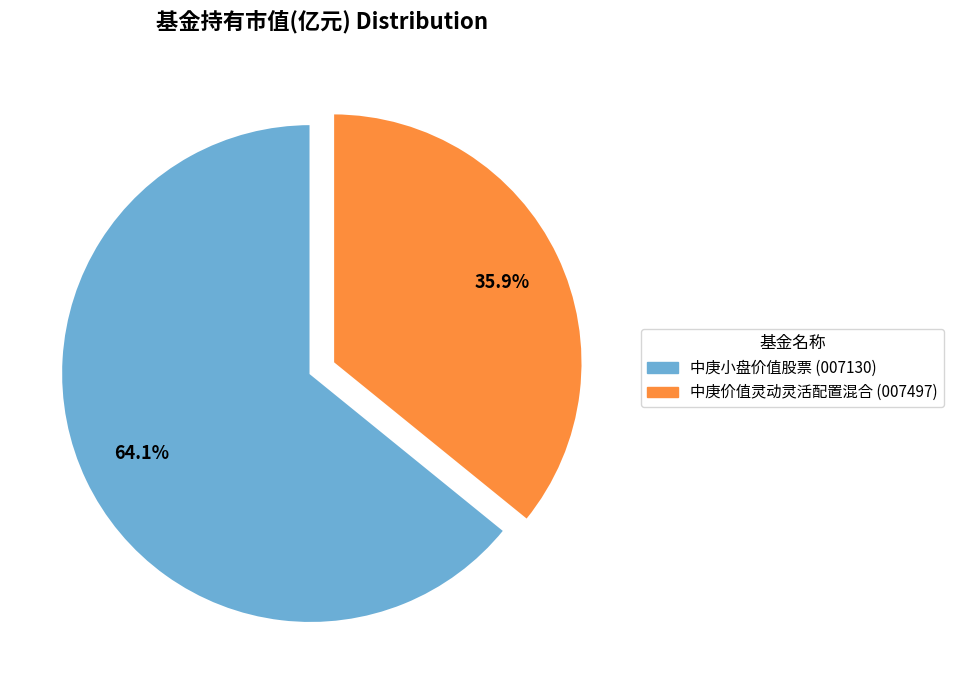

To the nearest percent, what is the difference between the 中庚价值灵动灵活配置混合 and 中庚小盘价值股票 slice percentages?

28%